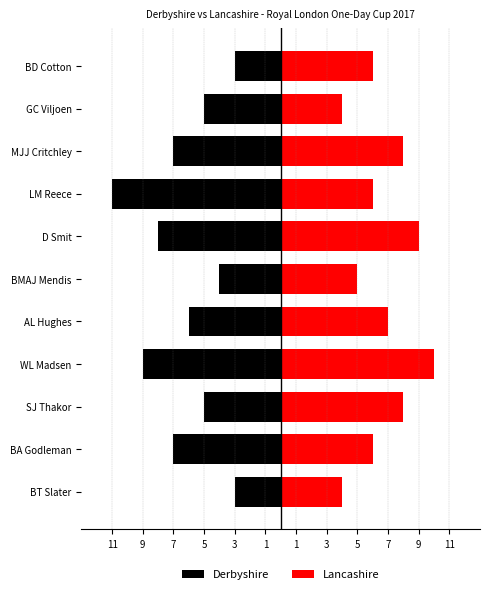

What is the spread (max minus min) of values at 5?

19